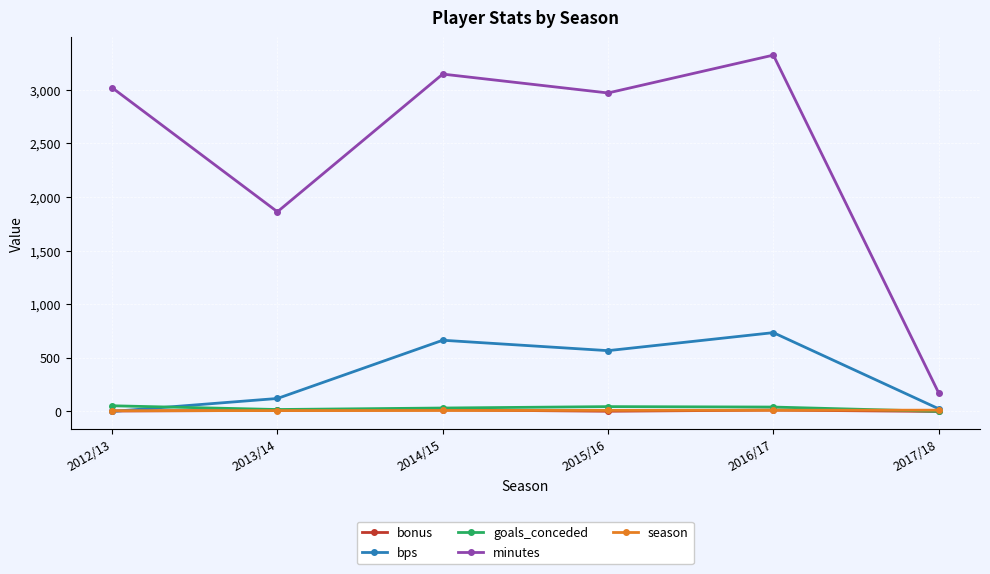

Count the number of data series in this chart.

5